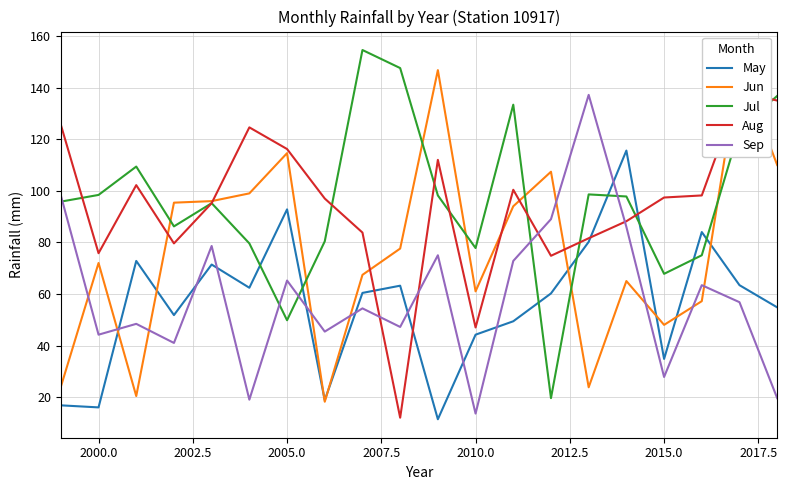

List the series in order of their peak value, highest first.

Jul, Jun, Aug, Sep, May